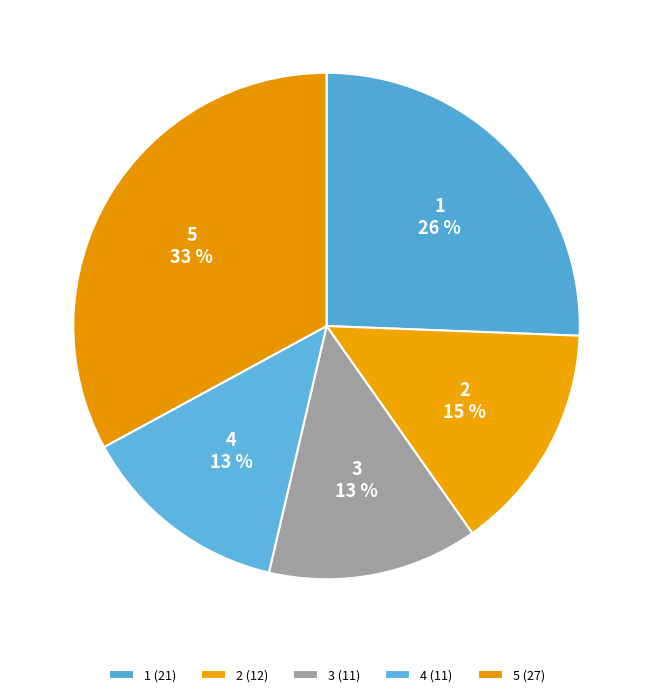

To the nearest percent, what percentage of the pie is 4?

13%